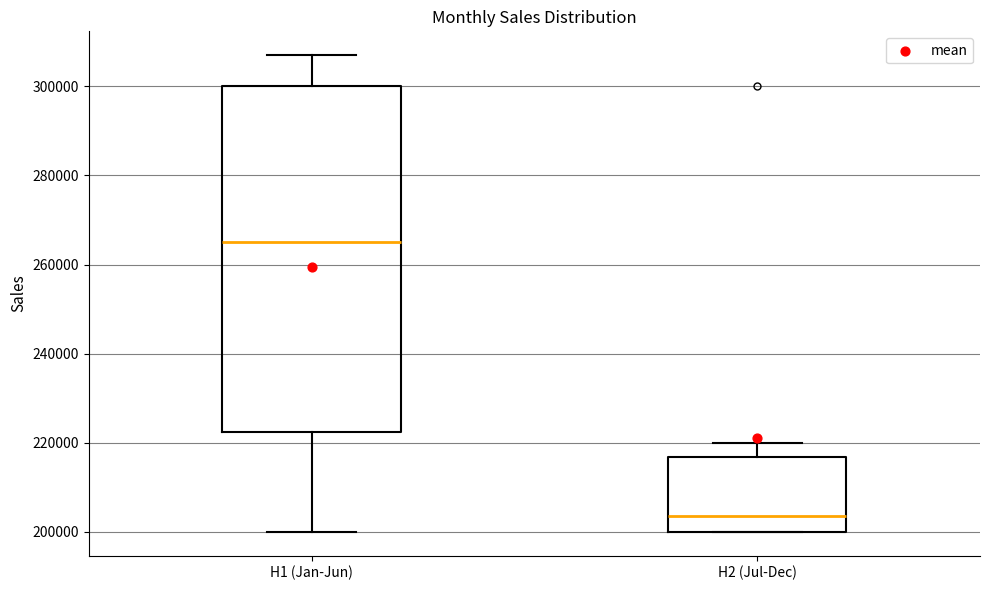

Which box is the tallest, from its lower edge to its upper edge?

H1 (Jan-Jun)